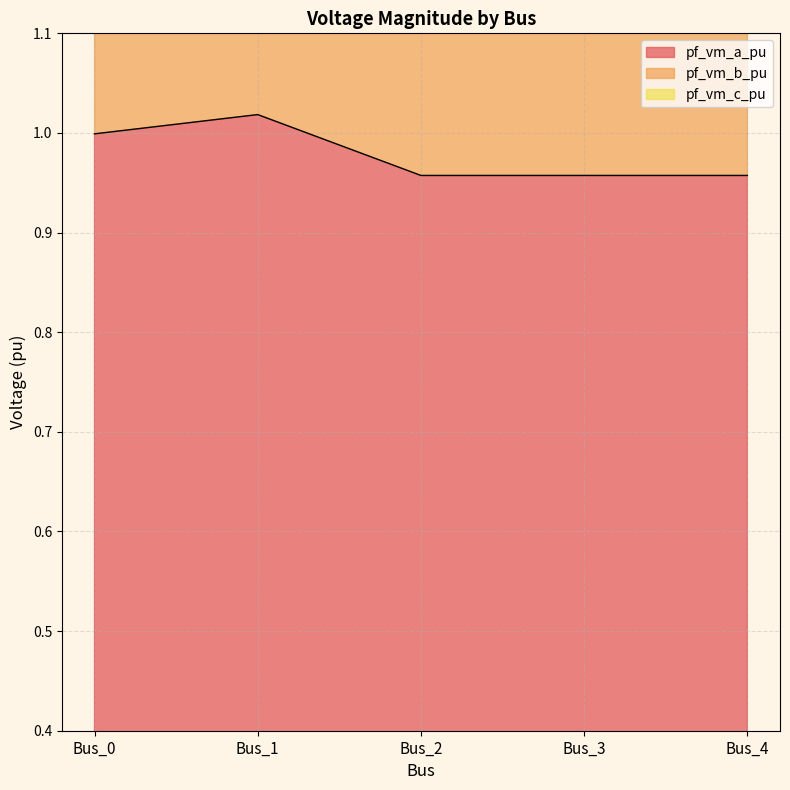

The value of pf_vm_a_pu at Bus_1 is 1.5. True or false?

False